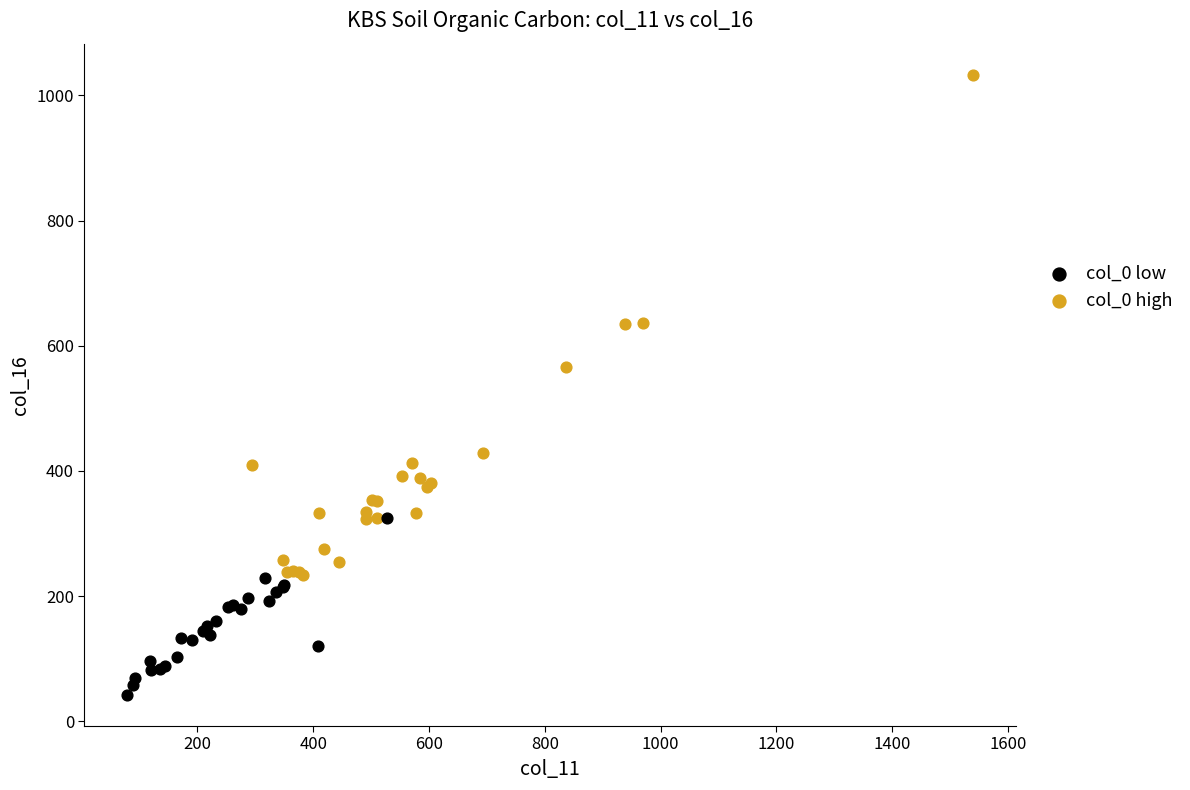

Which series contains the lowest Y value?

col_0 low